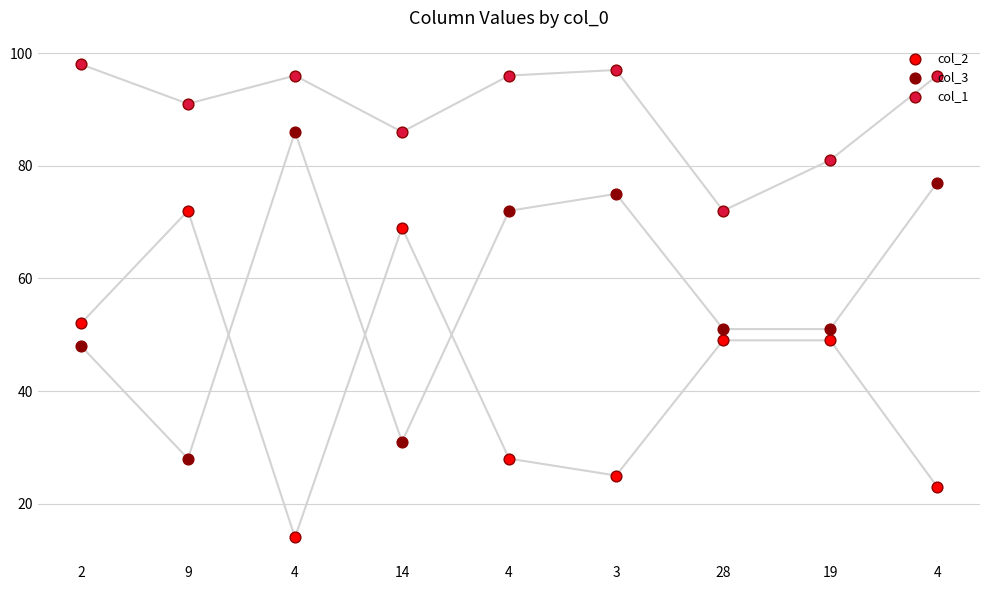

At which category is the sum across all series the highest?

2